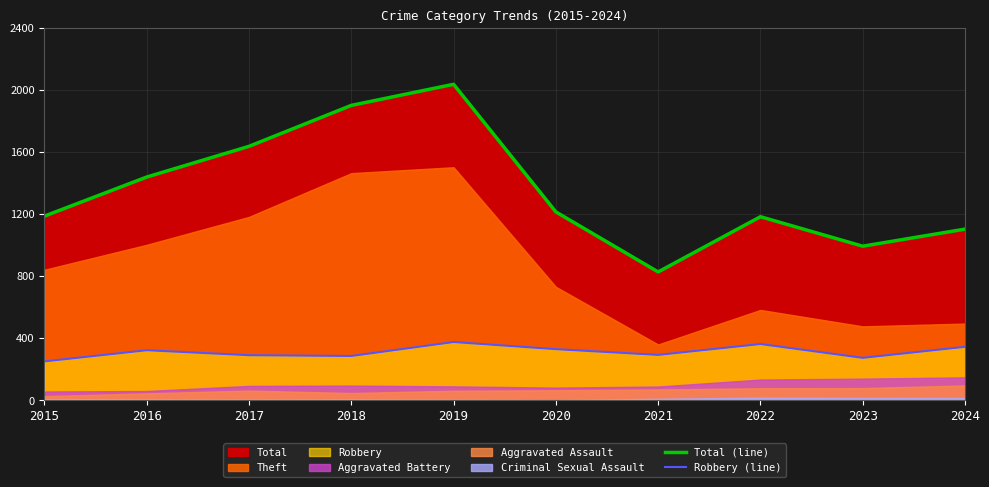

What is the lowest value of the Robbery (line) series?

251